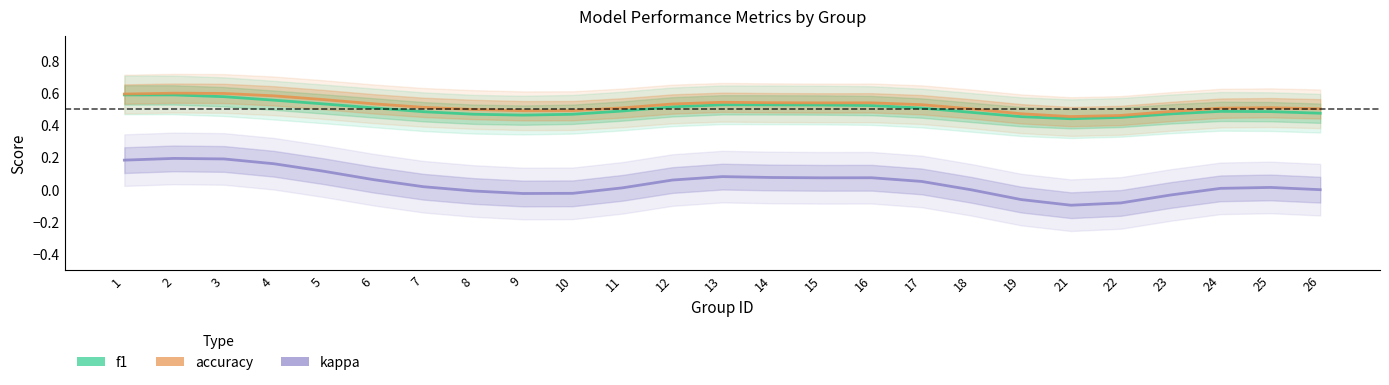

At 22, list the series in order from smallest to largest.

kappa, f1, accuracy